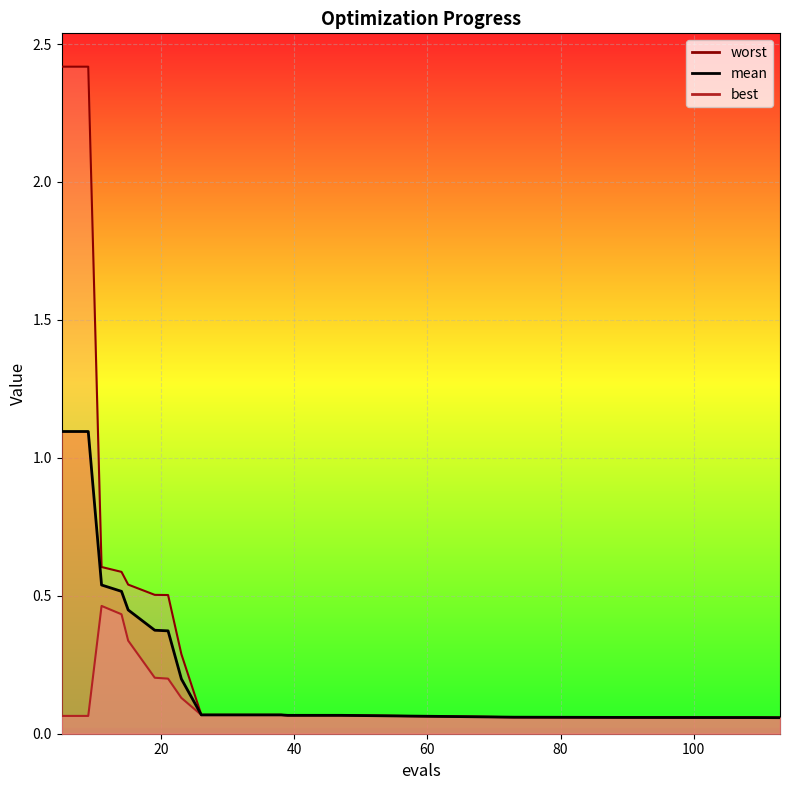

The value of mean at 104 is 0.1. True or false?

True